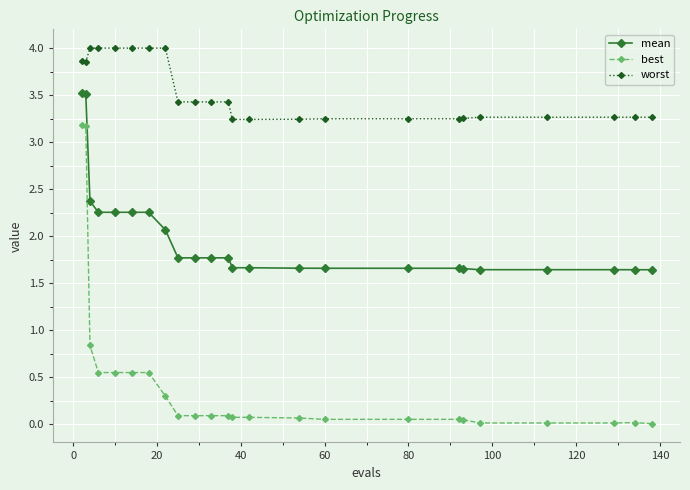

How many distinct data groups are displayed?

3